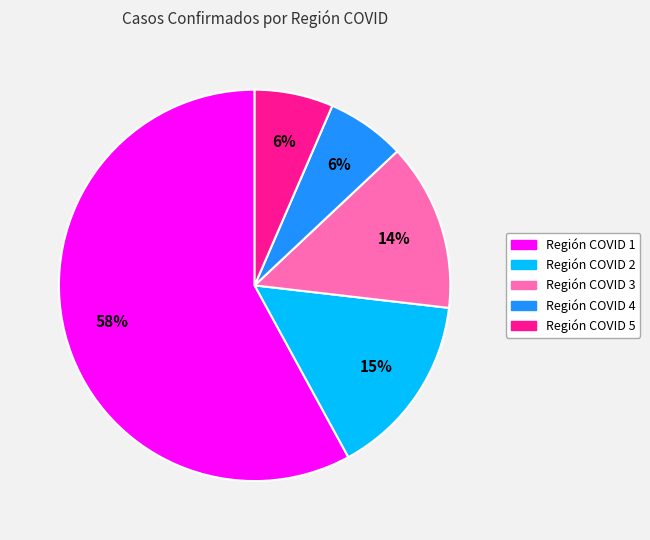

Which slice is the largest?

Región COVID 1